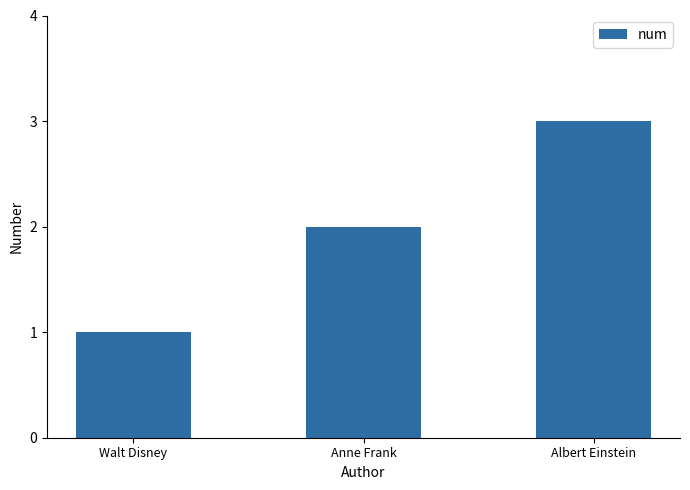

The chart shows a value of 2 at Walt Disney. True or false?

False